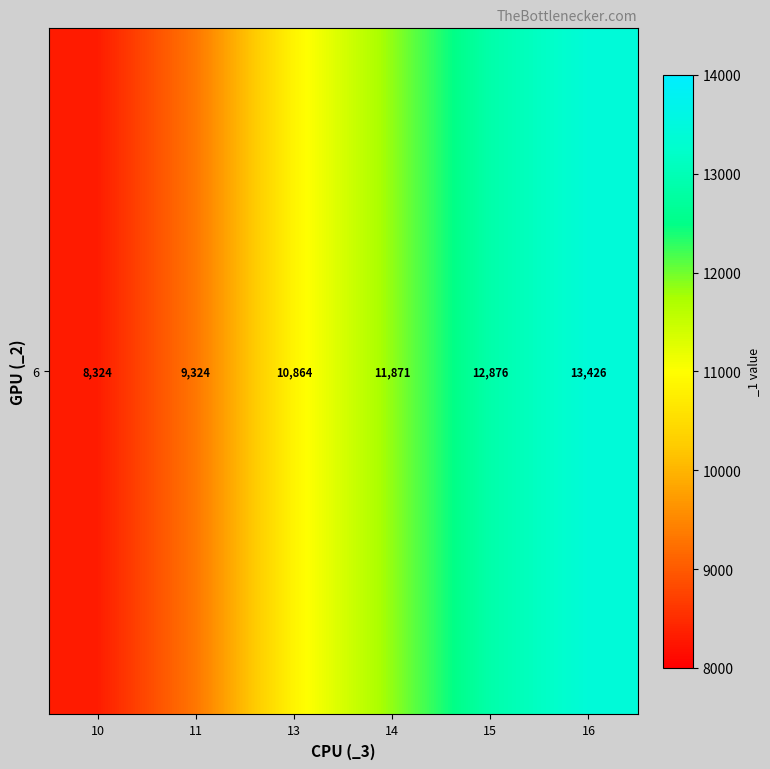

What is the difference between the second highest and second lowest values?

3552.5